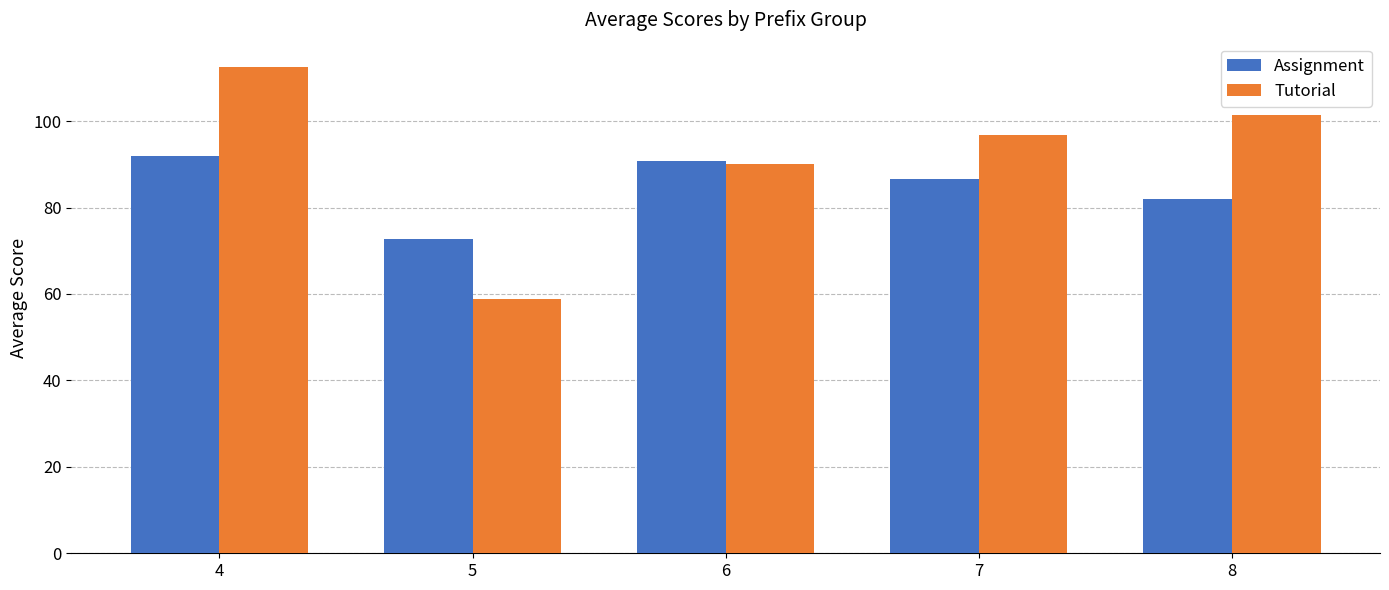

How many data points does each series have?

5